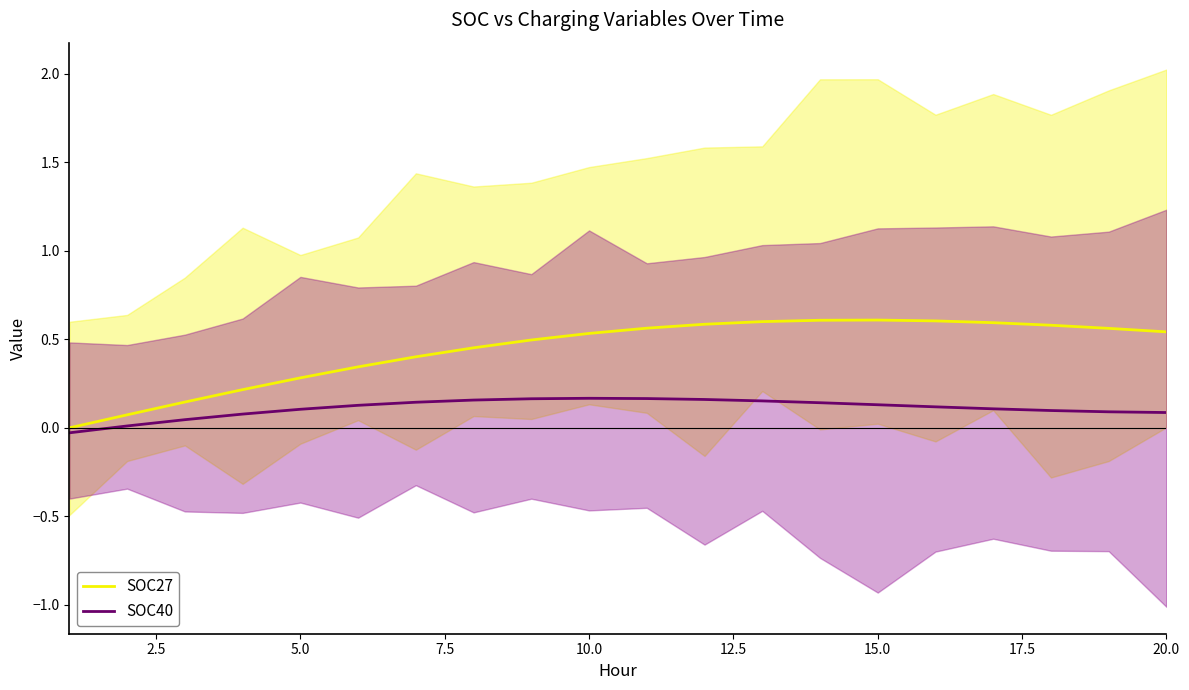

What is the difference between the maximum and minimum values in the SOC27 series?

0.6